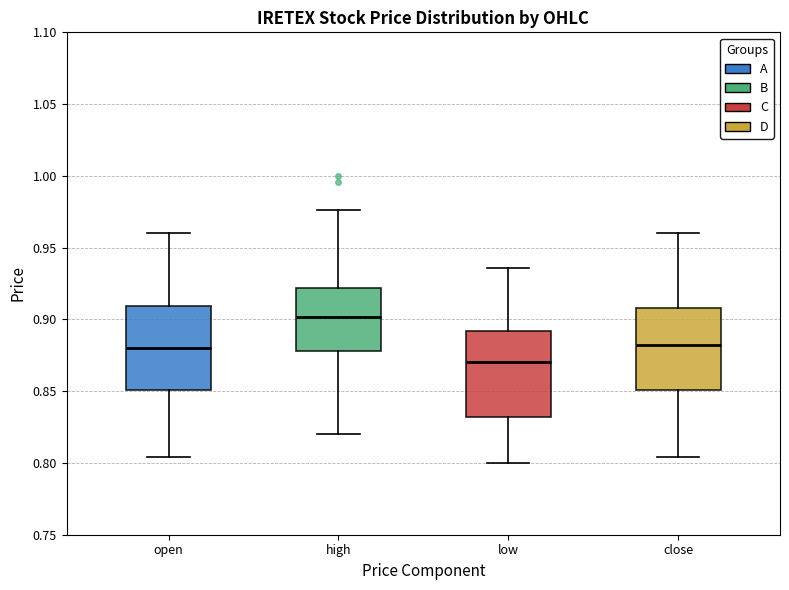

Which box's median line is the lowest?

low